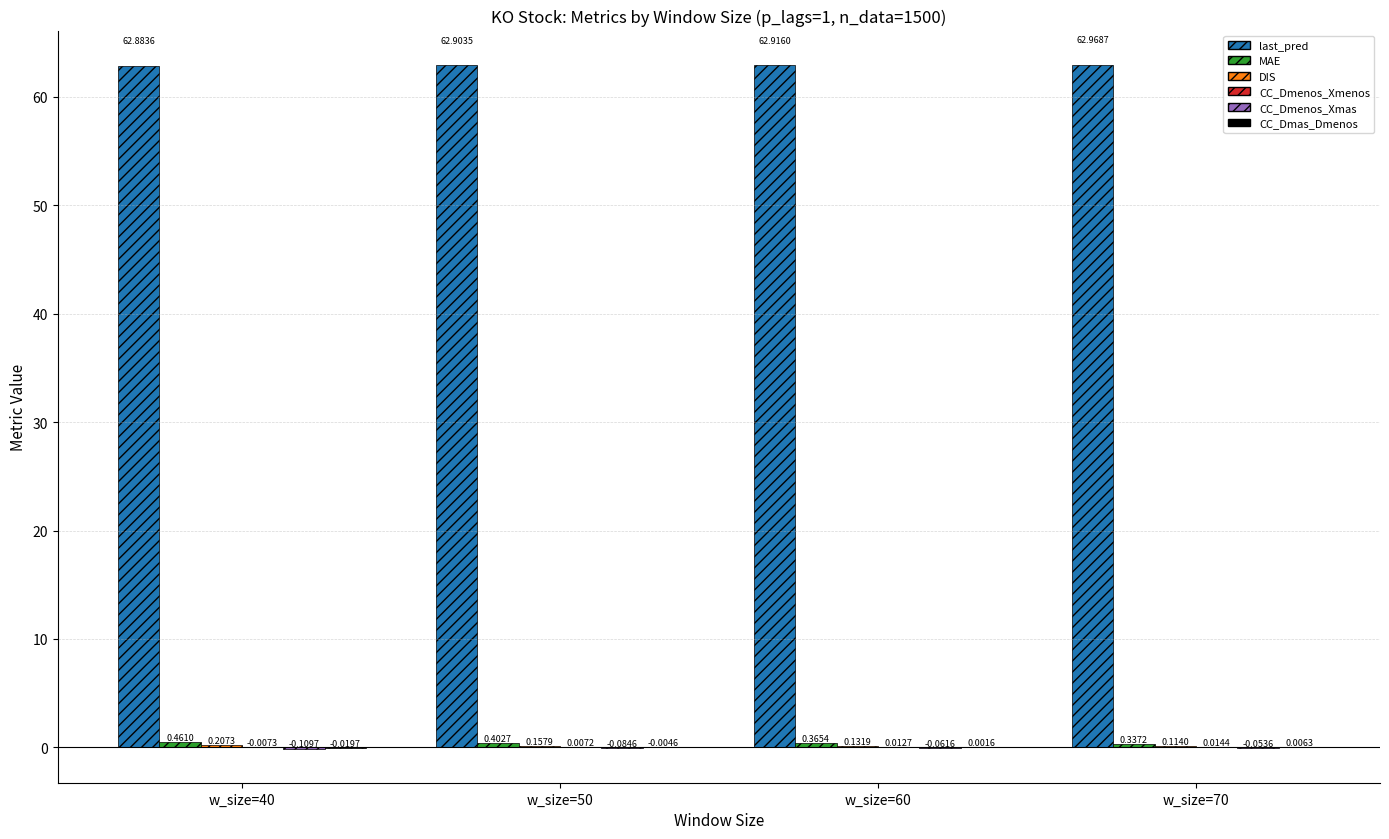

What is the total value across all series at w_size=70?

63.4